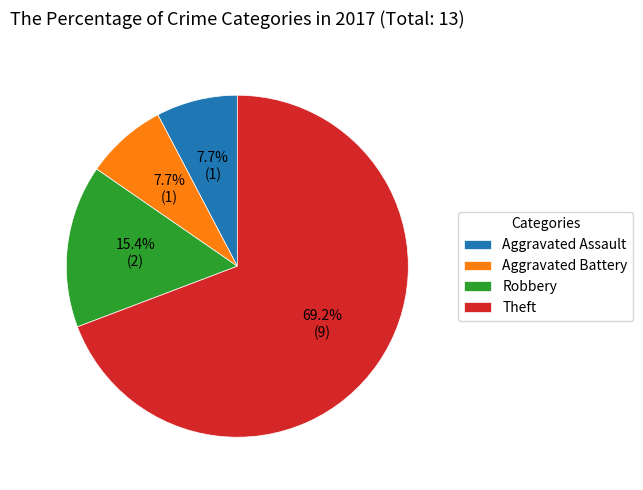

Is the sum of Aggravated Battery and Theft greater than half?

Yes